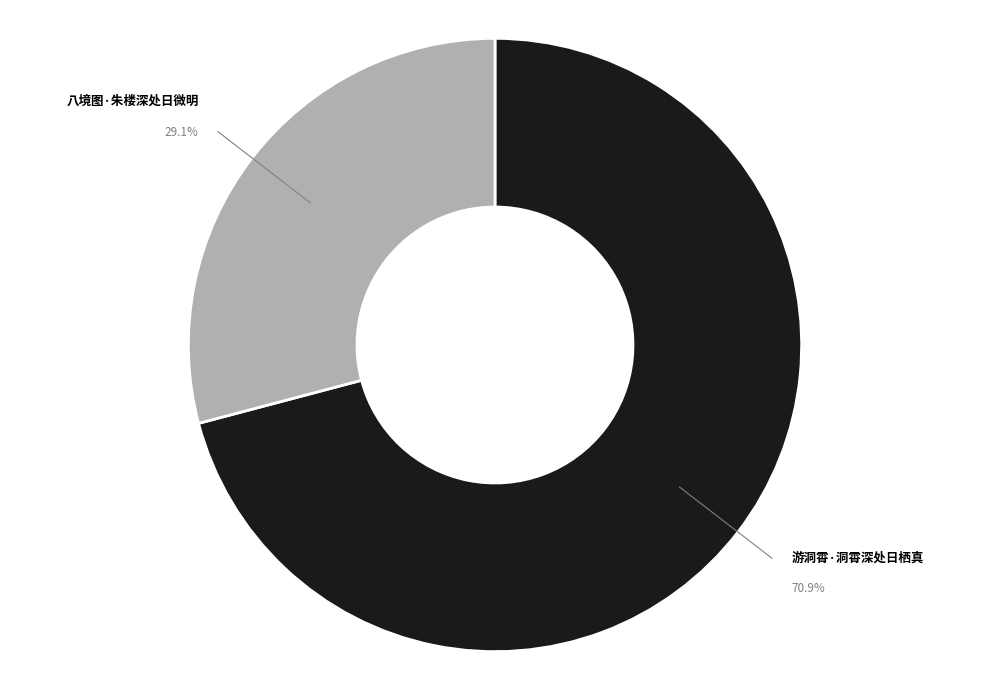

Is there any slice that represents more than half of the pie?

Yes